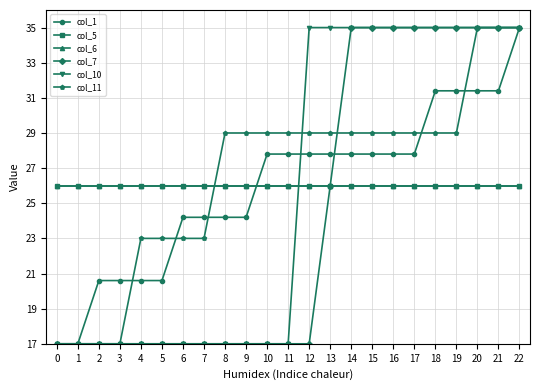

Reading left to right, list all the values displayed in this chart.

col_1: 17.0	17.0	20.6	20.6	20.6	20.6	24.2	24.2	24.2	24.2	27.8	27.8	27.8	27.8	27.8	27.8	27.8	27.8	31.4	31.4	31.4	31.4	35.0
col_5: 26.0	26.0	26.0	26.0	26.0	26.0	26.0	26.0	26.0	26.0	26.0	26.0	26.0	26.0	26.0	26.0	26.0	26.0	26.0	26.0	26.0	26.0	26.0
col_6: 26.0	26.0	26.0	26.0	26.0	26.0	26.0	26.0	26.0	26.0	26.0	26.0	26.0	26.0	26.0	26.0	26.0	26.0	26.0	26.0	26.0	26.0	26.0
col_7: 17.0	17.0	17.0	17.0	17.0	17.0	17.0	17.0	17.0	17.0	17.0	17.0	17.0	26.0	35.0	35.0	35.0	35.0	35.0	35.0	35.0	35.0	35.0
col_10: 17.0	17.0	17.0	17.0	17.0	17.0	17.0	17.0	17.0	17.0	17.0	17.0	35.0	35.0	35.0	35.0	35.0	35.0	35.0	35.0	35.0	35.0	35.0
col_11: 17.0	17.0	17.0	17.0	23.0	23.0	23.0	23.0	29.0	29.0	29.0	29.0	29.0	29.0	29.0	29.0	29.0	29.0	29.0	29.0	35.0	35.0	35.0